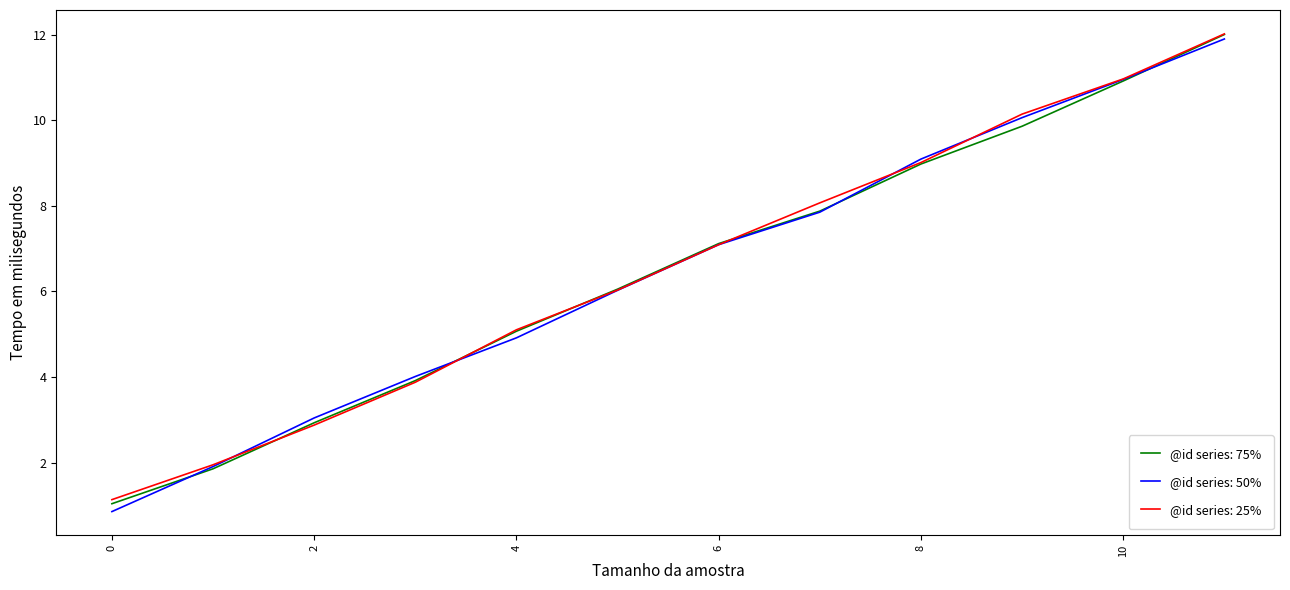

What is the maximum value shown in the chart?

12.0